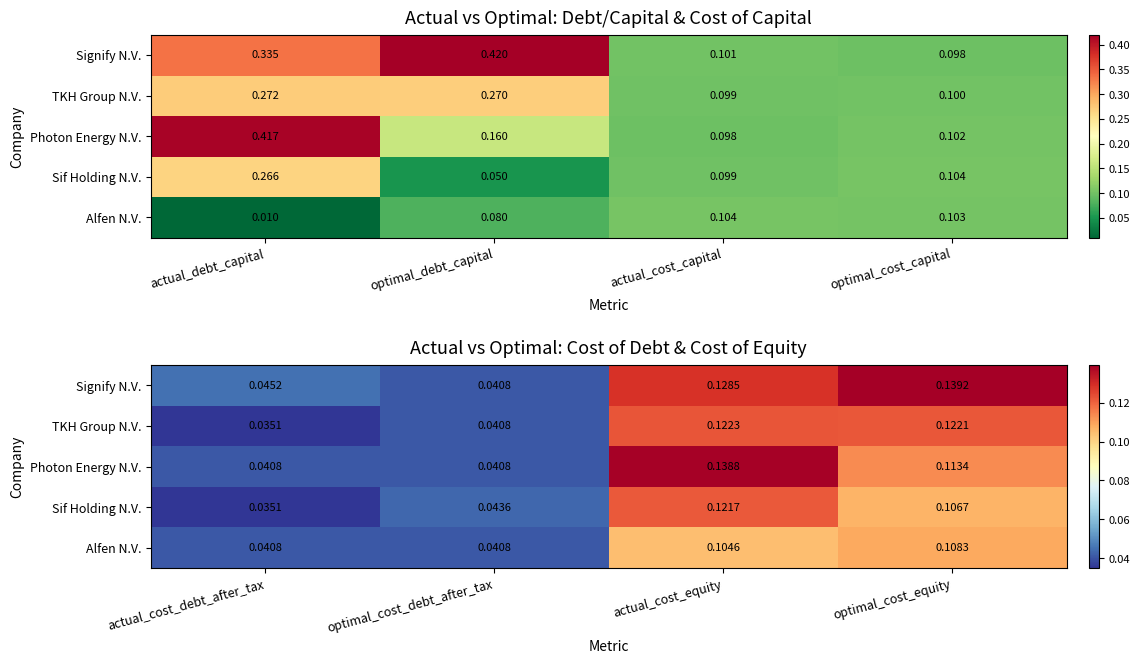

True or false: Signify N.V. has a value of 0.1 at actual_cost_equity.

True